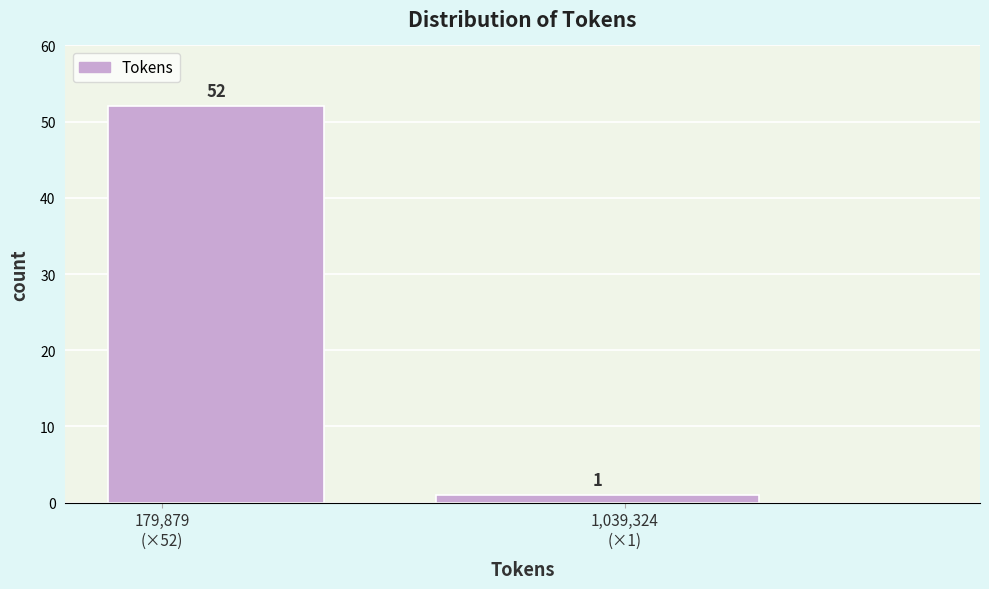

Reading right to left, list all the values displayed in this chart.

1	52